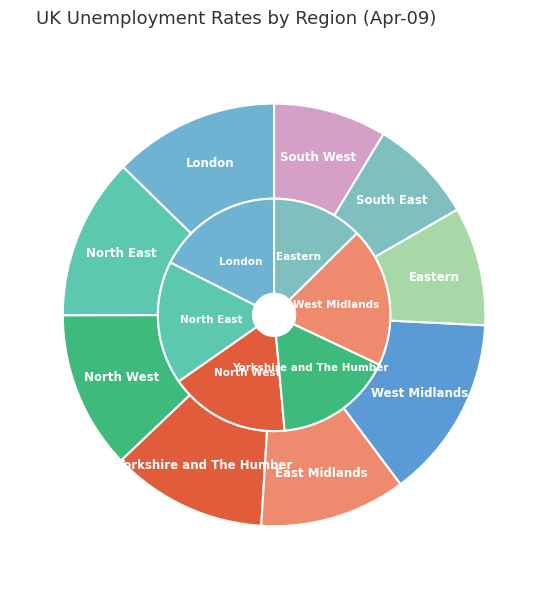

The London slice represents 4% of the pie. True or false?

False